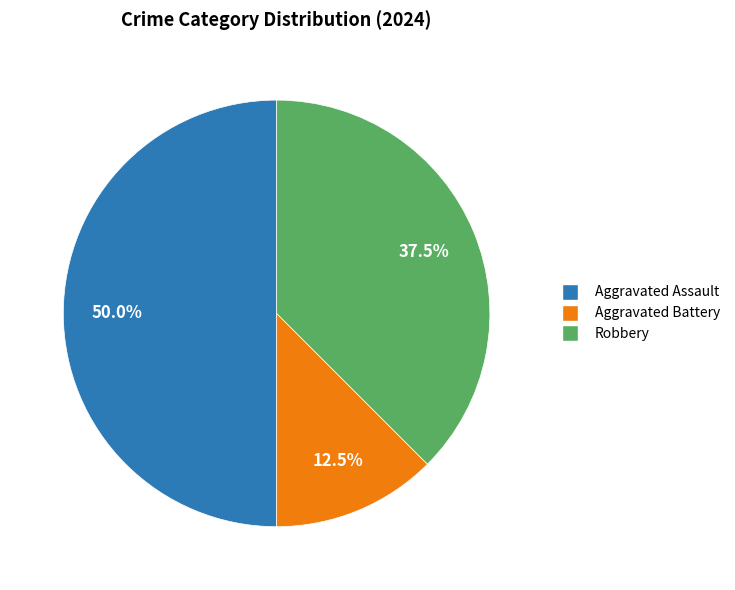

Is the sum of Aggravated Assault and Aggravated Battery greater than half?

Yes